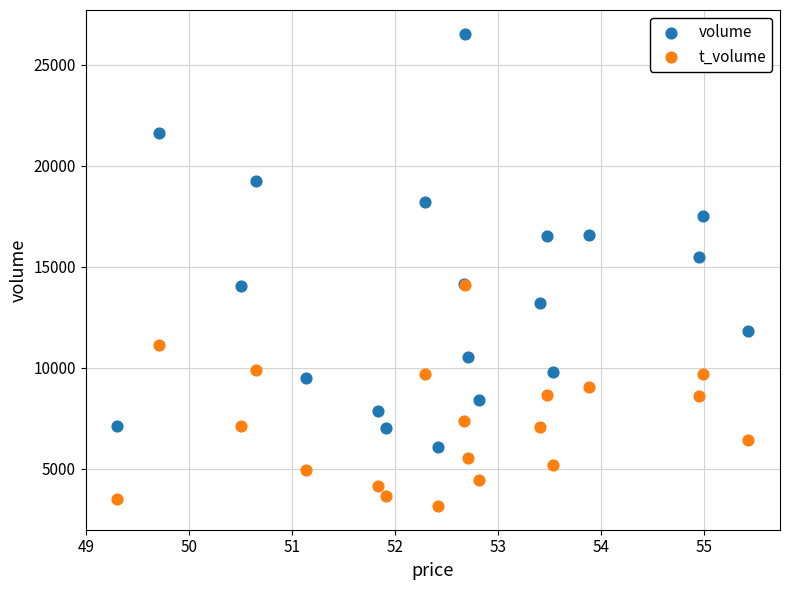

Which series contains the highest Y value?

volume